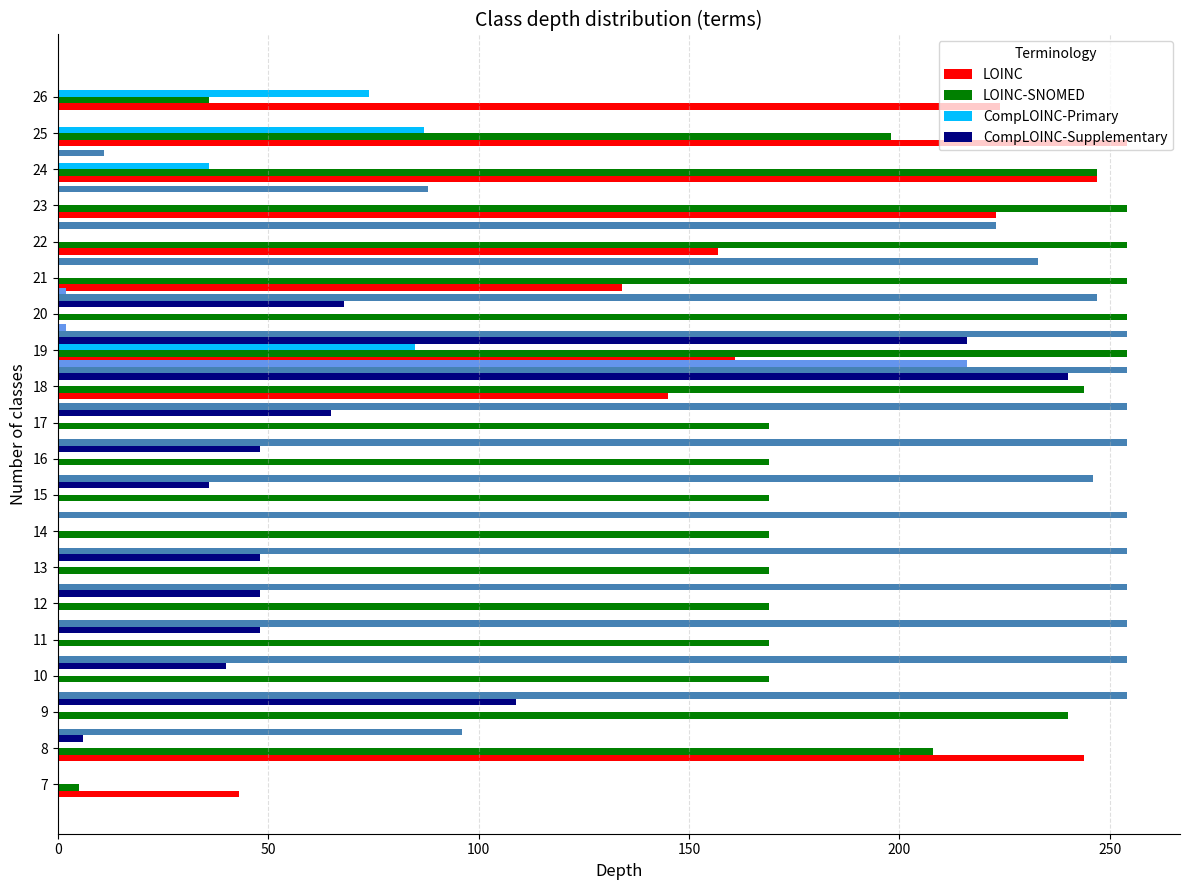

At which category is the sum across all series the highest?

18